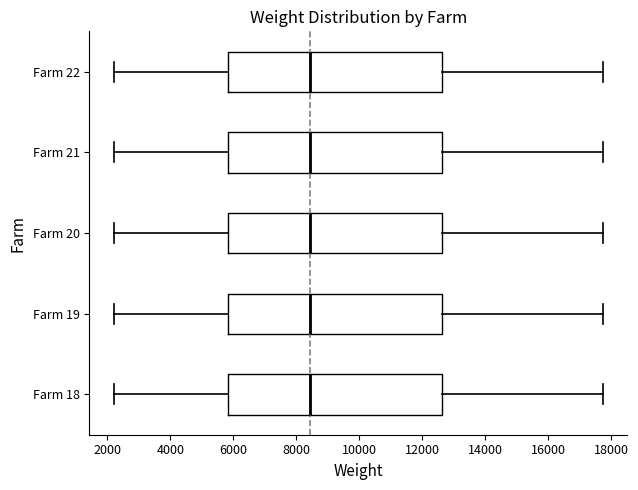

Reading bottom to top, read every box against the x-axis: the position of its median line, the range the box covers, and the ends of its whiskers. The values are not printed on the chart, so give them approximately, as read against the axis.

Farm 18: median 8400, box 5800 to 12600, whiskers 2200 to 17800
Farm 19: median 8400, box 5800 to 12600, whiskers 2200 to 17800
Farm 20: median 8400, box 5800 to 12600, whiskers 2200 to 17800
Farm 21: median 8400, box 5800 to 12600, whiskers 2200 to 17800
Farm 22: median 8400, box 5800 to 12600, whiskers 2200 to 17800